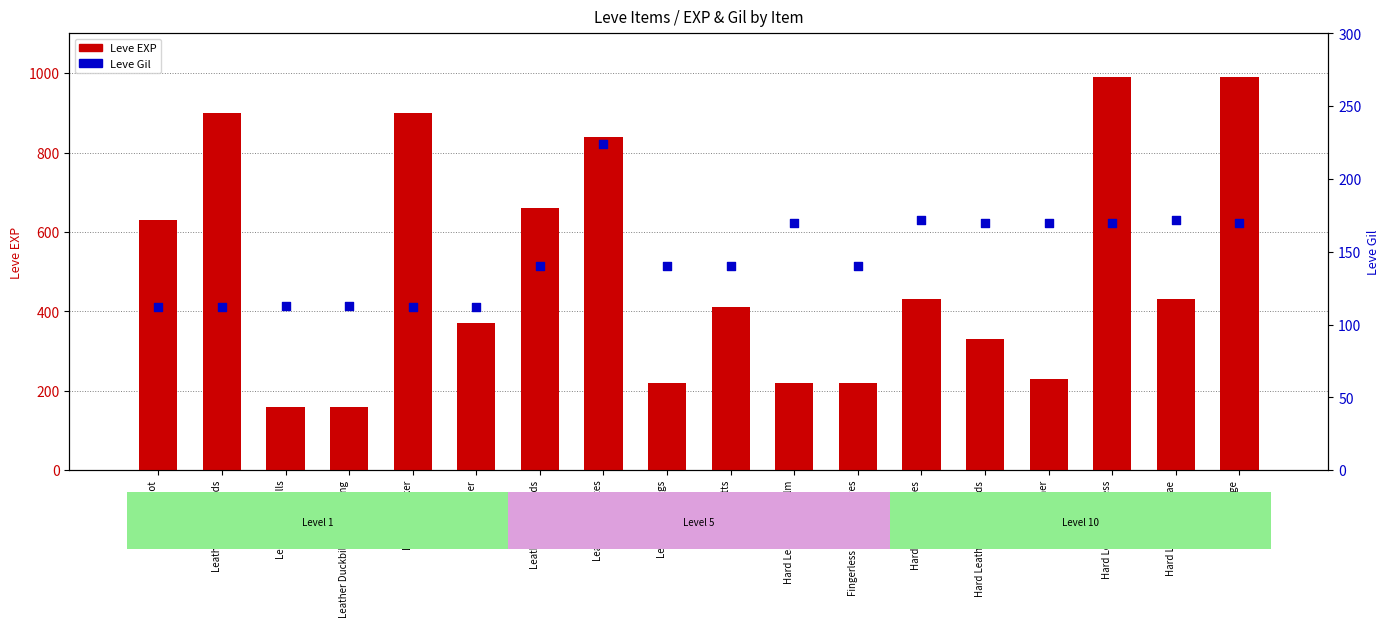

At how many categories does at least one series exceed 559?

7